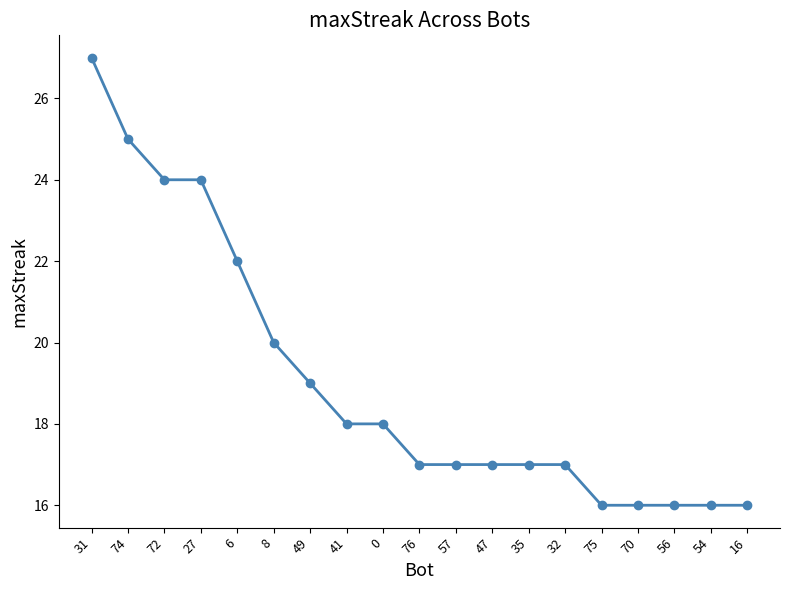

What is the difference between the maximum and second lowest values?

11